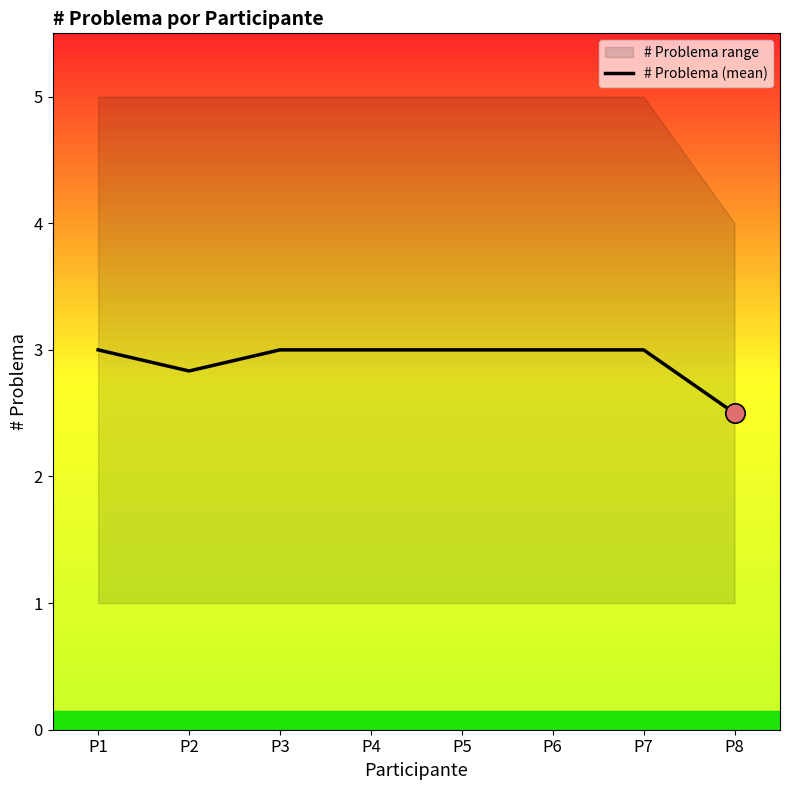

How many lines are shown in the chart?

1